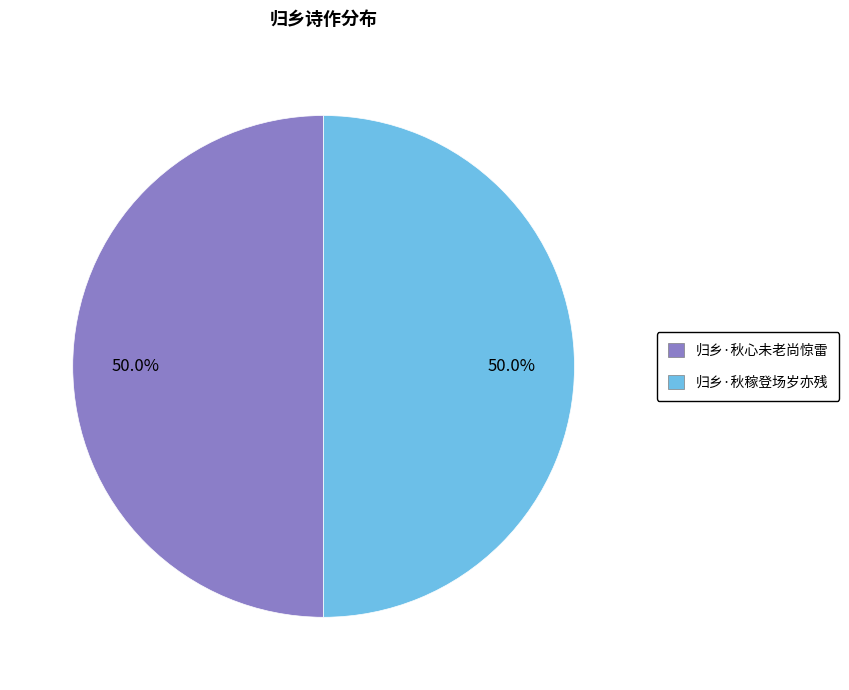

How many slices are in this pie chart?

2